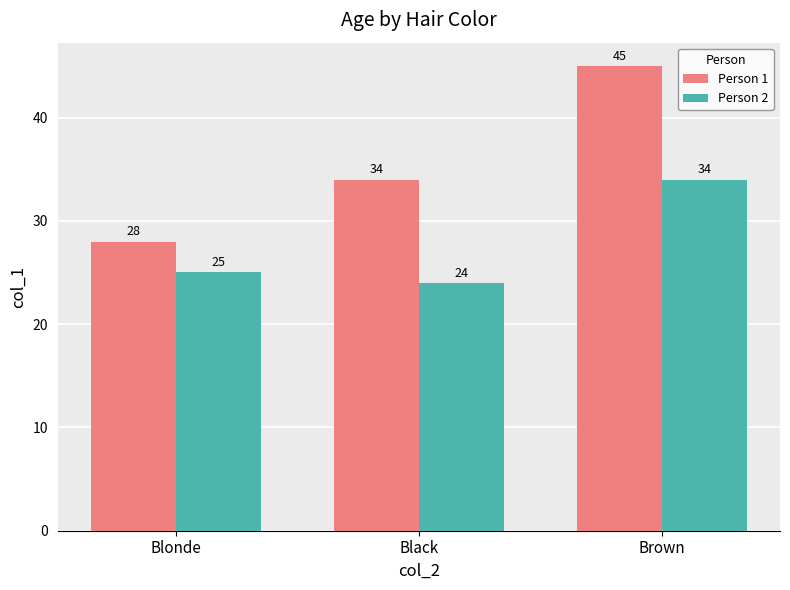

Which label corresponds to the smallest value in the chart?

Black